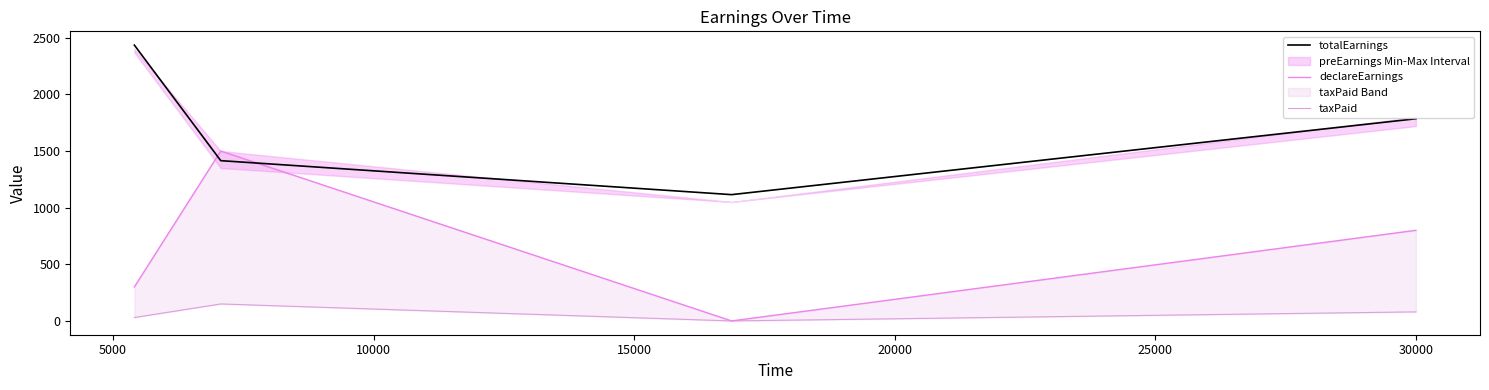

Does the chart display data point markers on the line(s)?

No